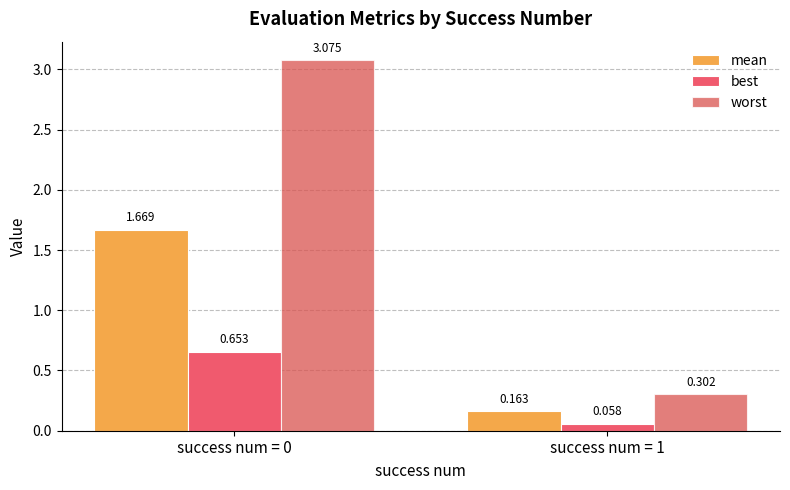

The worst series shows 3.1 at success num = 0. True or false?

True